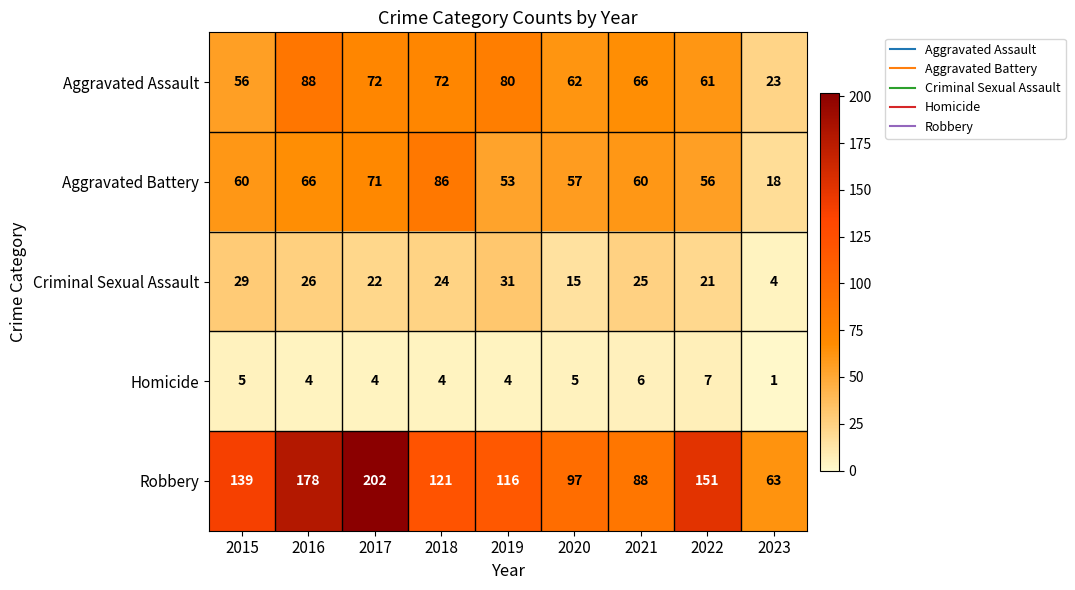

List the series in order of their peak value, highest first.

Robbery, Aggravated Assault, Aggravated Battery, Criminal Sexual Assault, Homicide